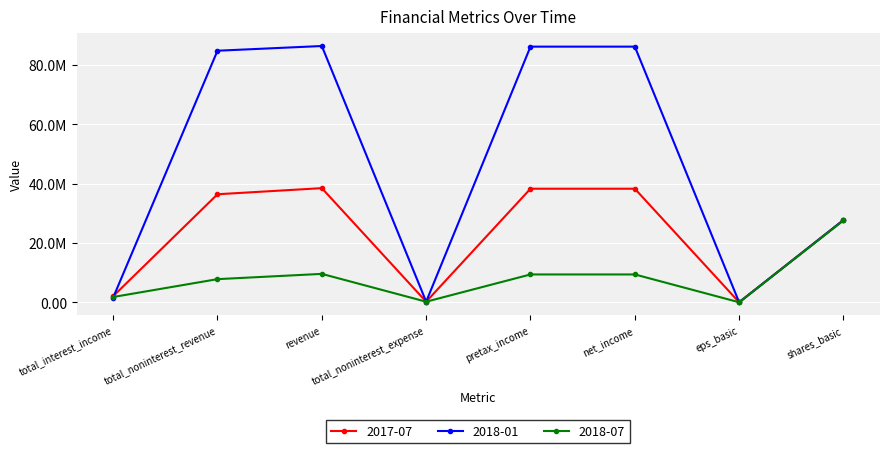

What are all the series names shown in the legend?

2017-07, 2018-01, 2018-07